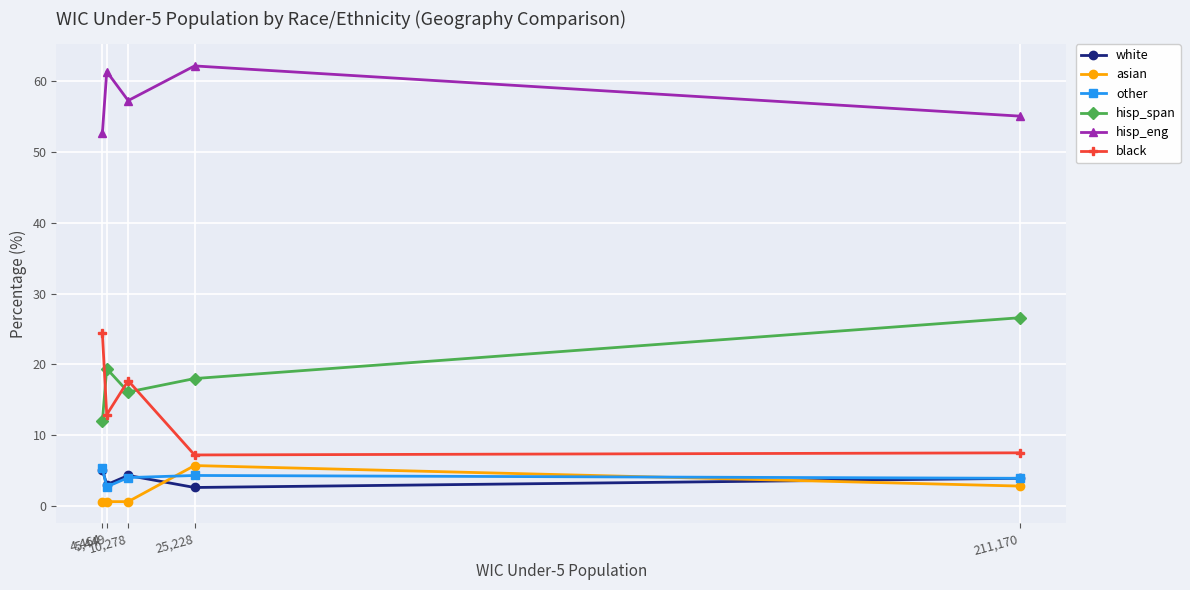

True or false: hisp_eng and hisp_span intersect in this chart.

False